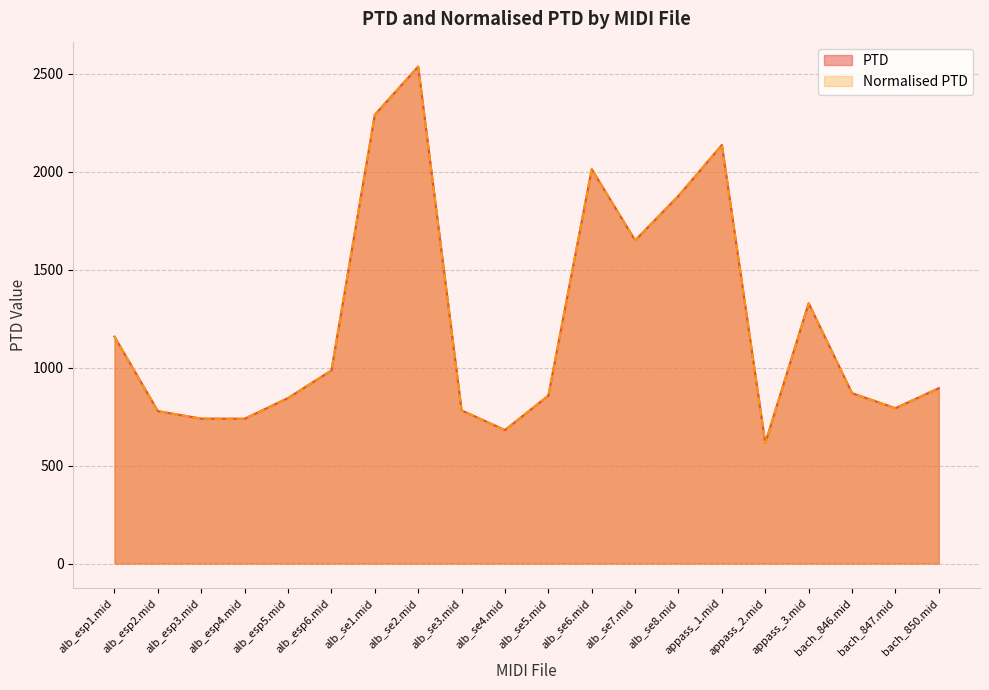

The Normalised PTD series shows 869.7 at bach_846.mid. True or false?

True